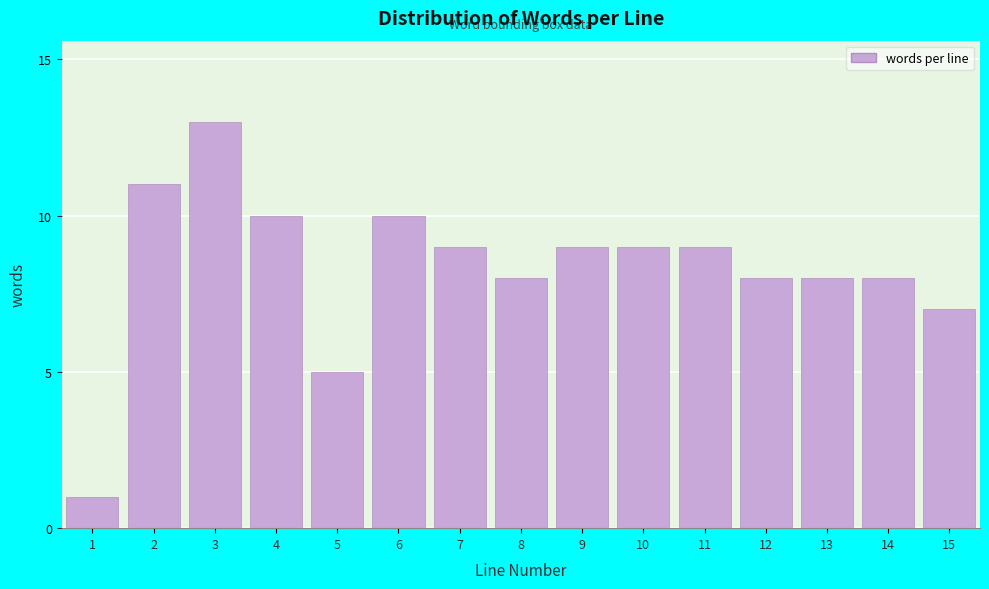

Reading right to left, what are all the values shown in this chart?

7	8	8	8	9	9	9	8	9	10	5	10	13	11	1